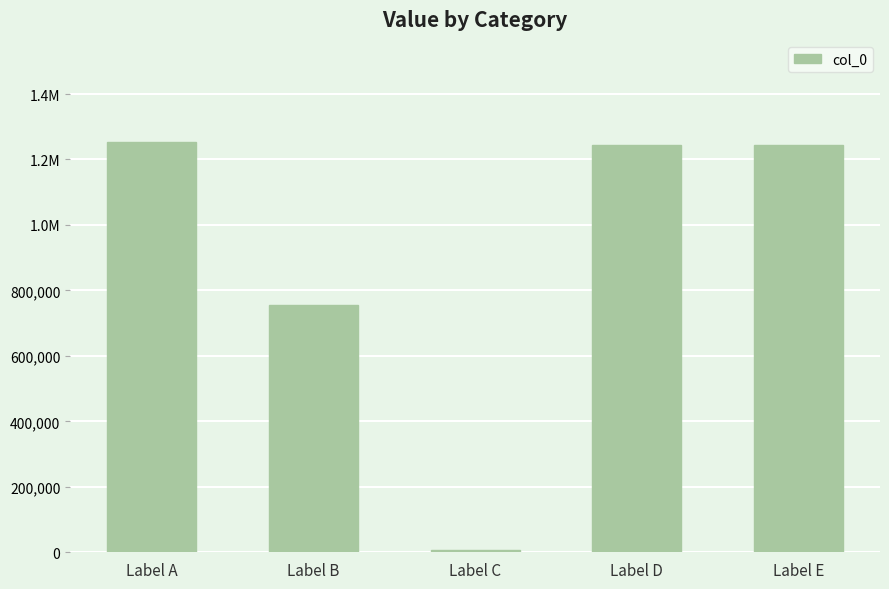

Are the bars horizontal?

No